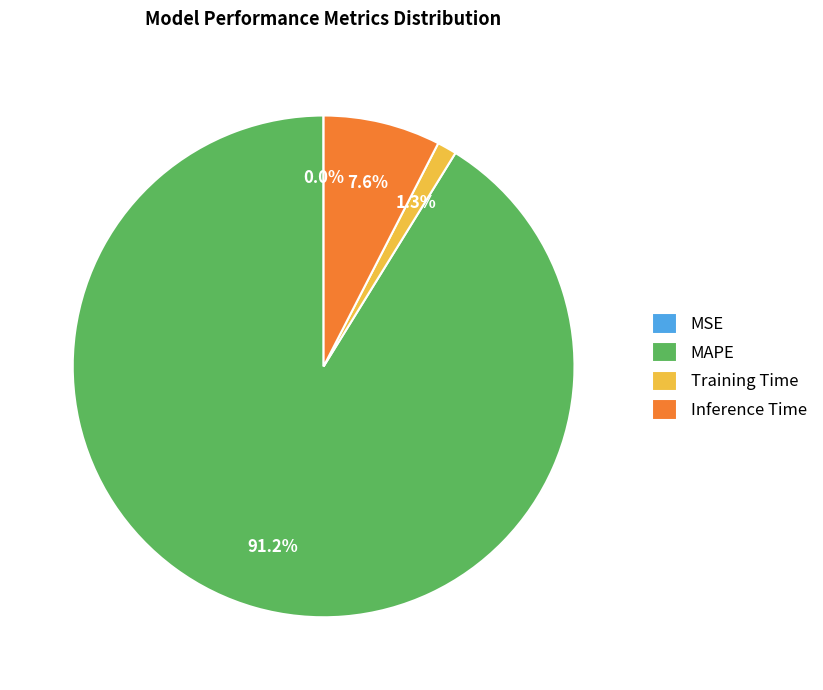

To the nearest percent, what is the difference between the largest and smallest slice percentages?

91%